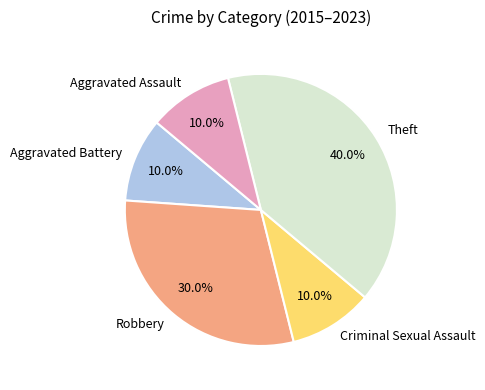

Combined, do Robbery and Aggravated Assault account for over 50%?

No